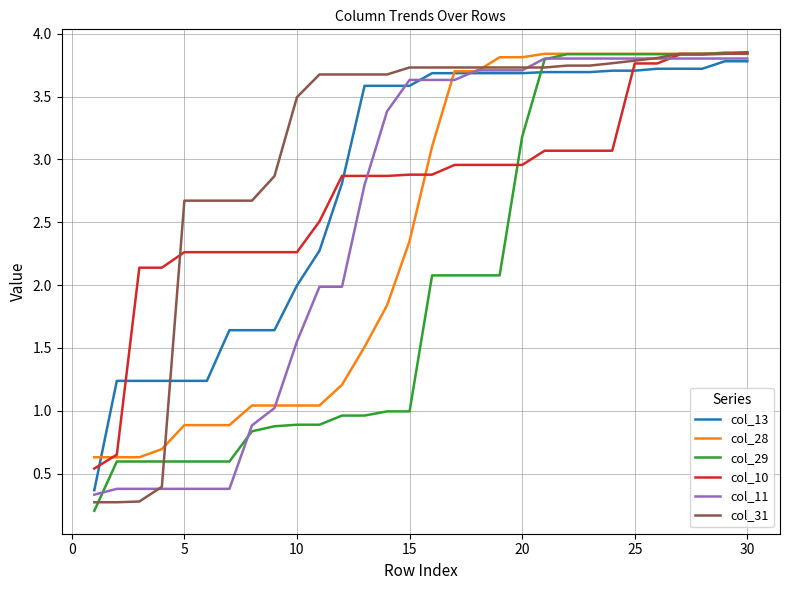

What is the minimum value for col_28?

0.6